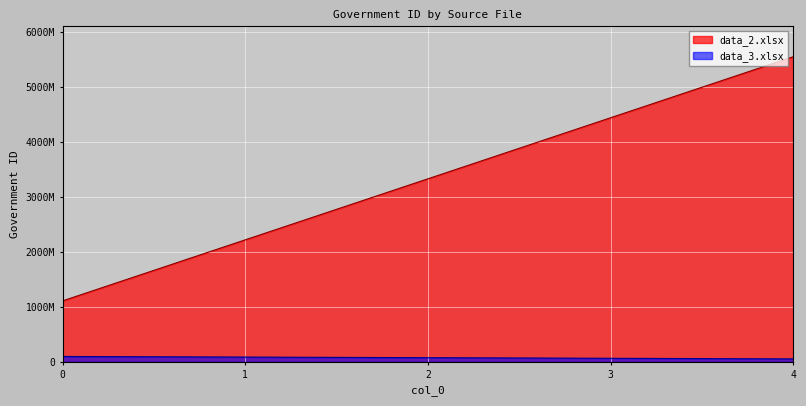

Which series has the largest total across all categories?

data_2.xlsx